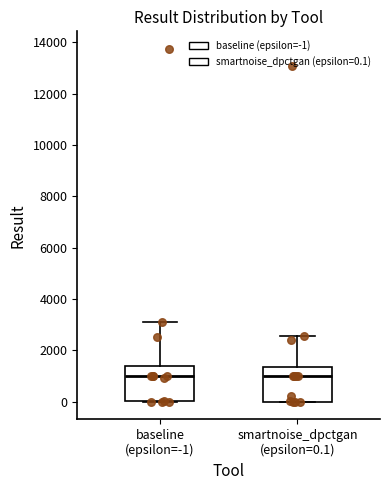

Reading left to right, read every box against the y-axis: the position of its median line, the range the box covers, and the ends of its whiskers. The values are not printed on the chart, so give them approximately, as read against the axis.

baseline (epsilon=-1): median 1000, box 0 to 1400, whiskers 0 to 3200
smartnoise_dpctgan (epsilon=0.1): median 1000, box 0 to 1400, whiskers 0 to 2600